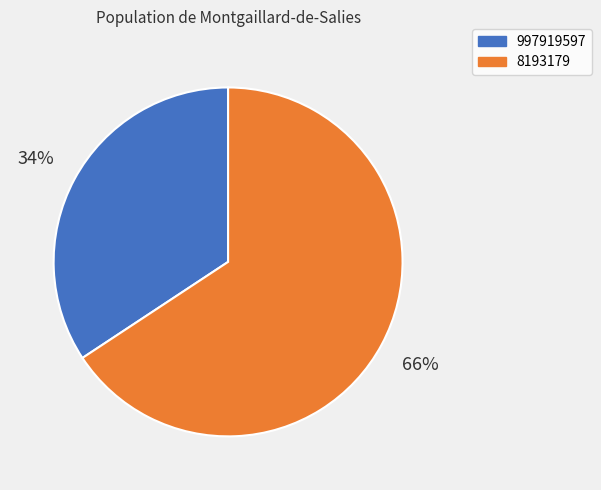

Does any single category account for the majority?

Yes